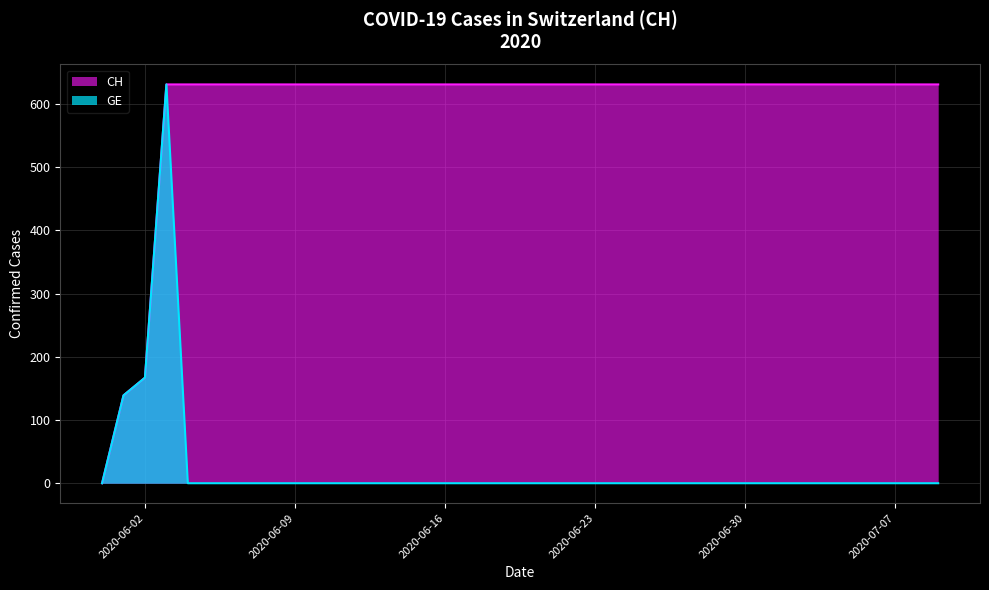

Which series has the largest total across all categories?

CH